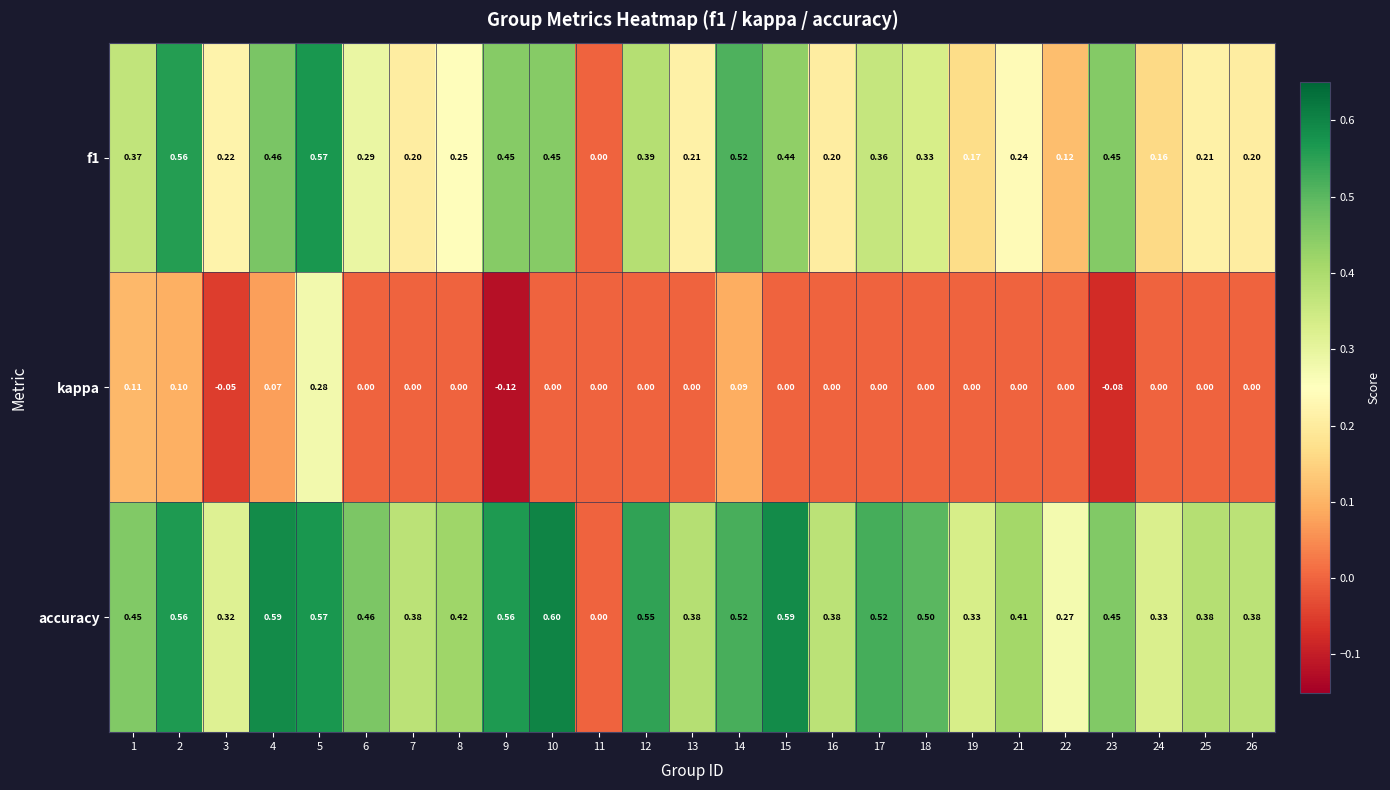

Which series has the largest total across all categories?

accuracy